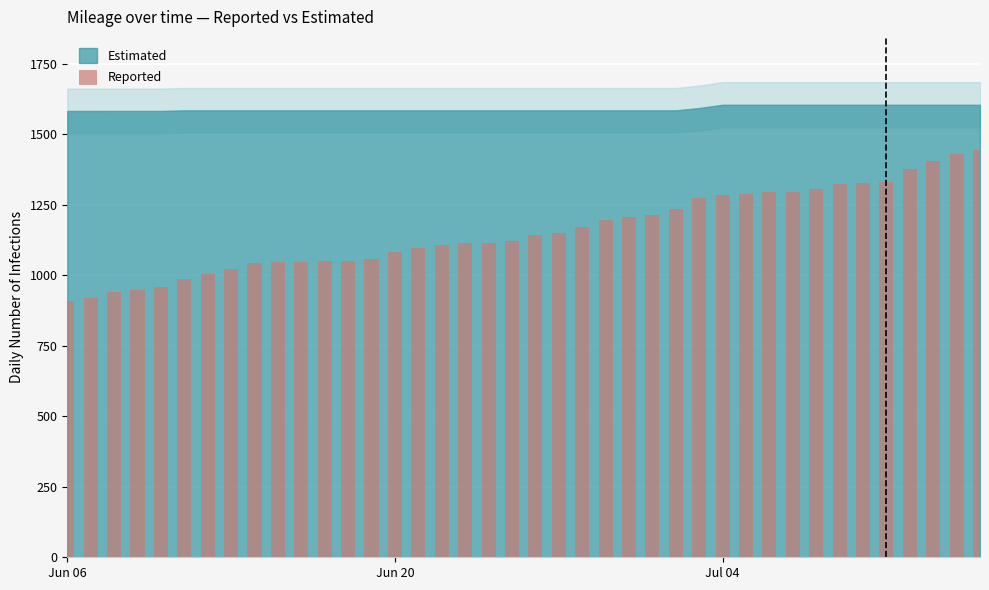

What is the difference between the second highest and minimum values?

520.2